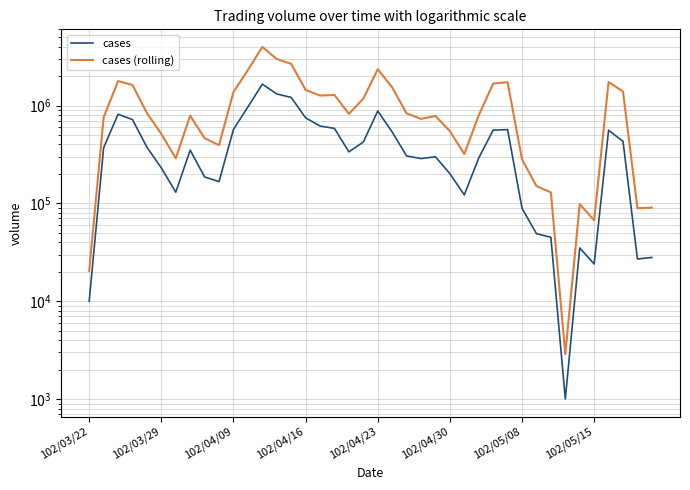

What is the difference between the maximum and minimum values in the cases series?

1652000